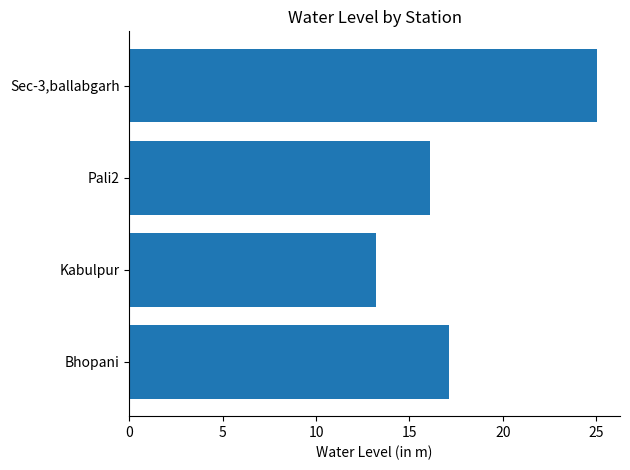

What is the average value?

17.9